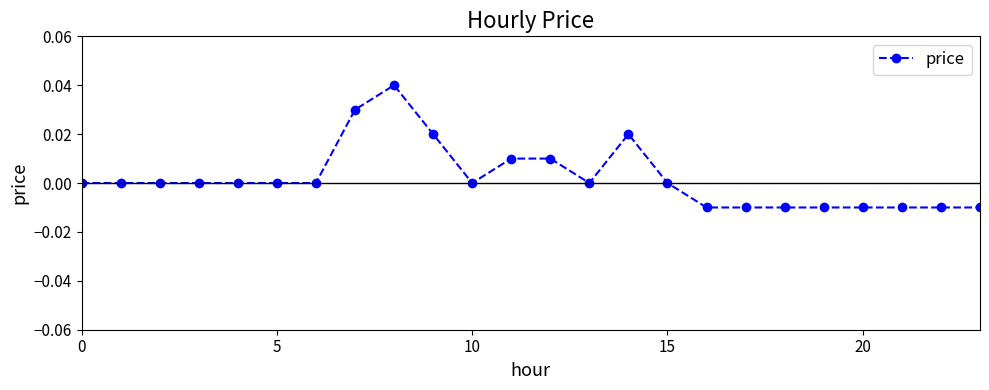

True or false: the data has more than 1 interior local peaks.

True